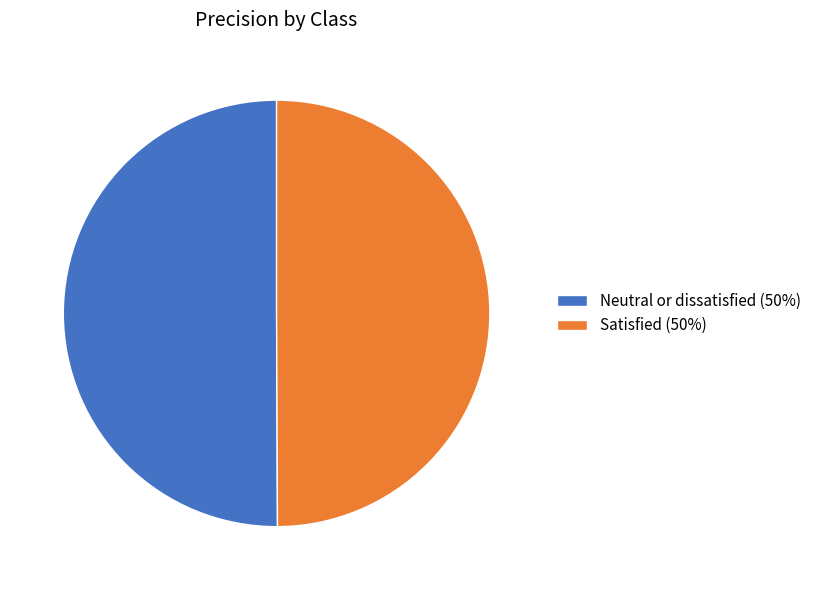

Do Satisfied and Neutral or dissatisfied together represent more than half of the pie?

Yes